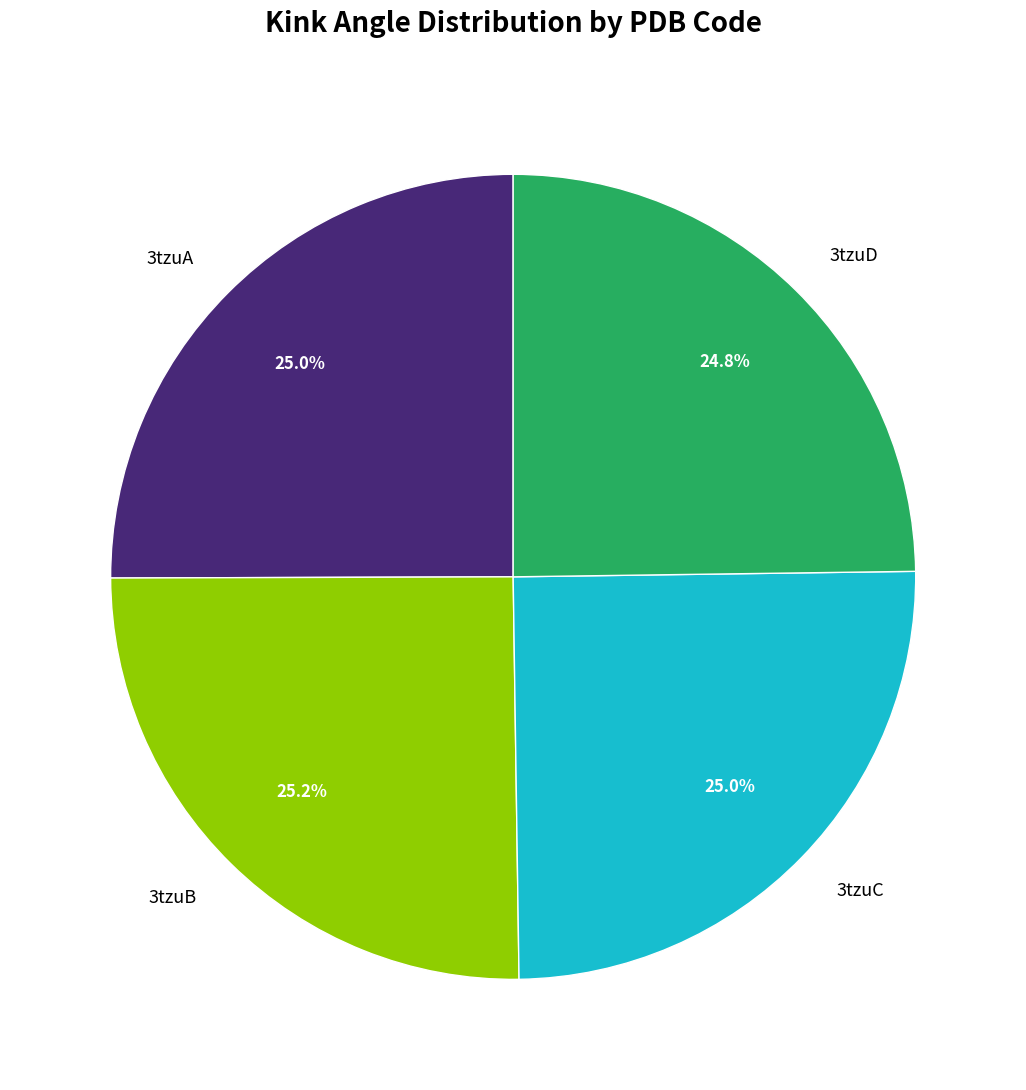

True or false: 3tzuD accounts for 37% of the total.

False